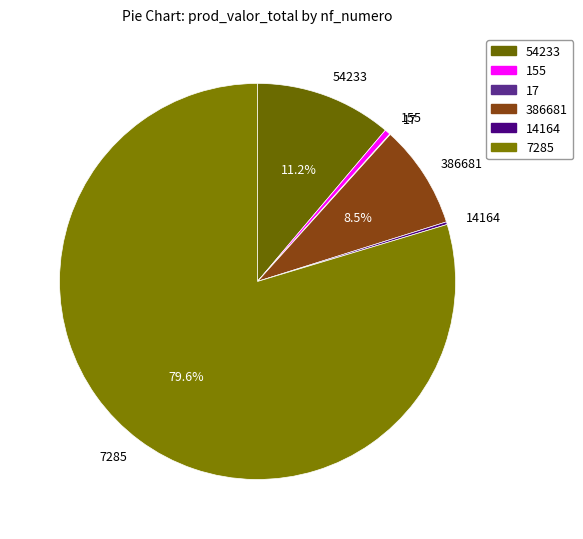

Which slice is the largest?

7285